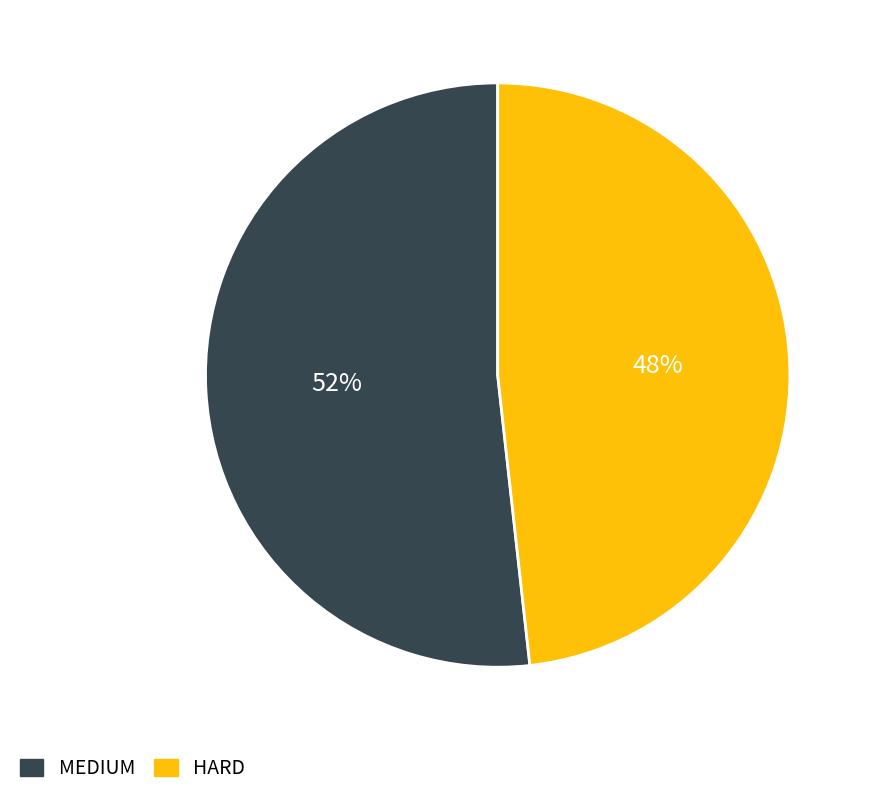

Is the sum of HARD and MEDIUM greater than half?

Yes